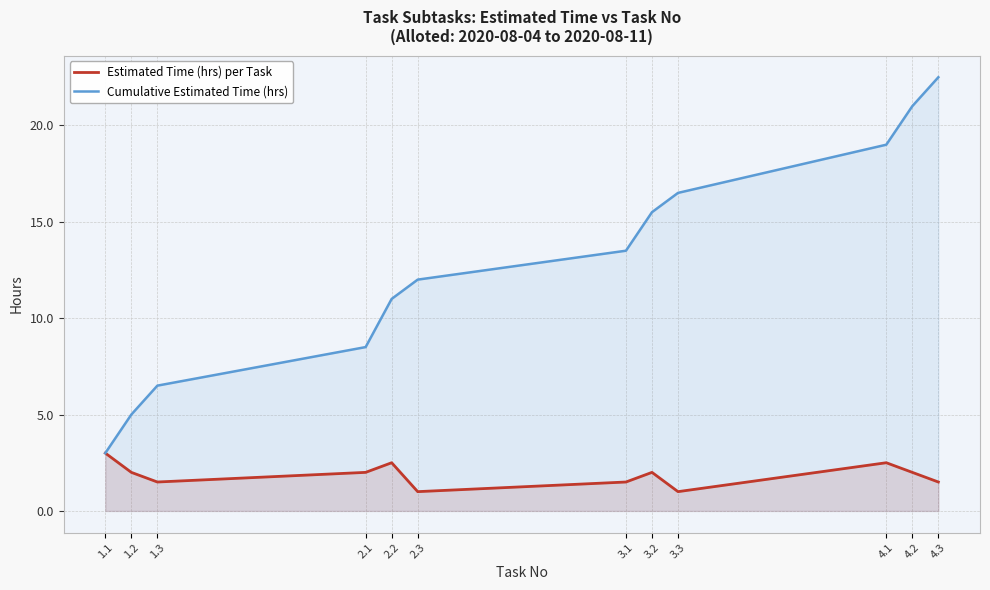

True or false: Cumulative Estimated Time (hrs) and Estimated Time (hrs) per Task intersect in this chart.

False